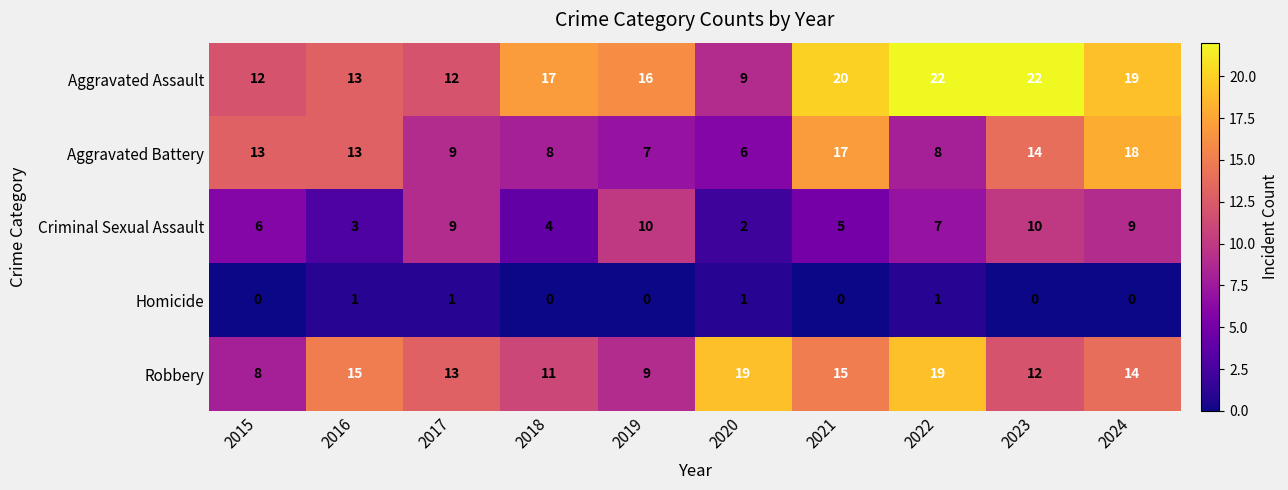

What is the total value across all series at 2024?

60